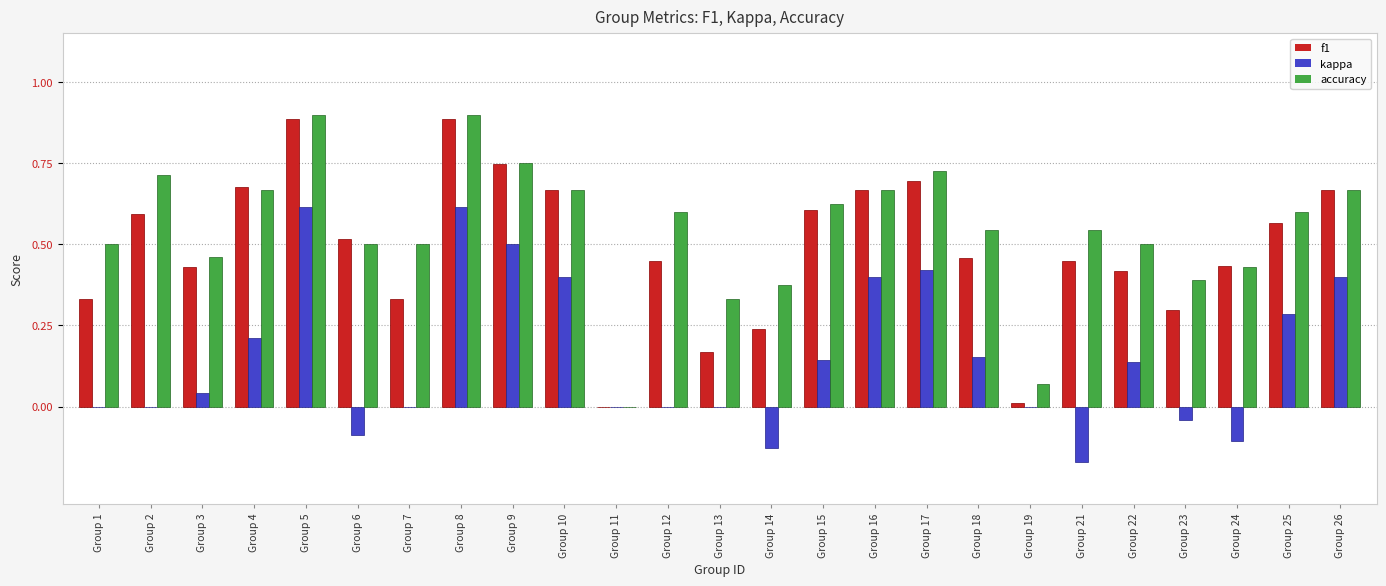

What is the maximum value shown in the chart?

0.9